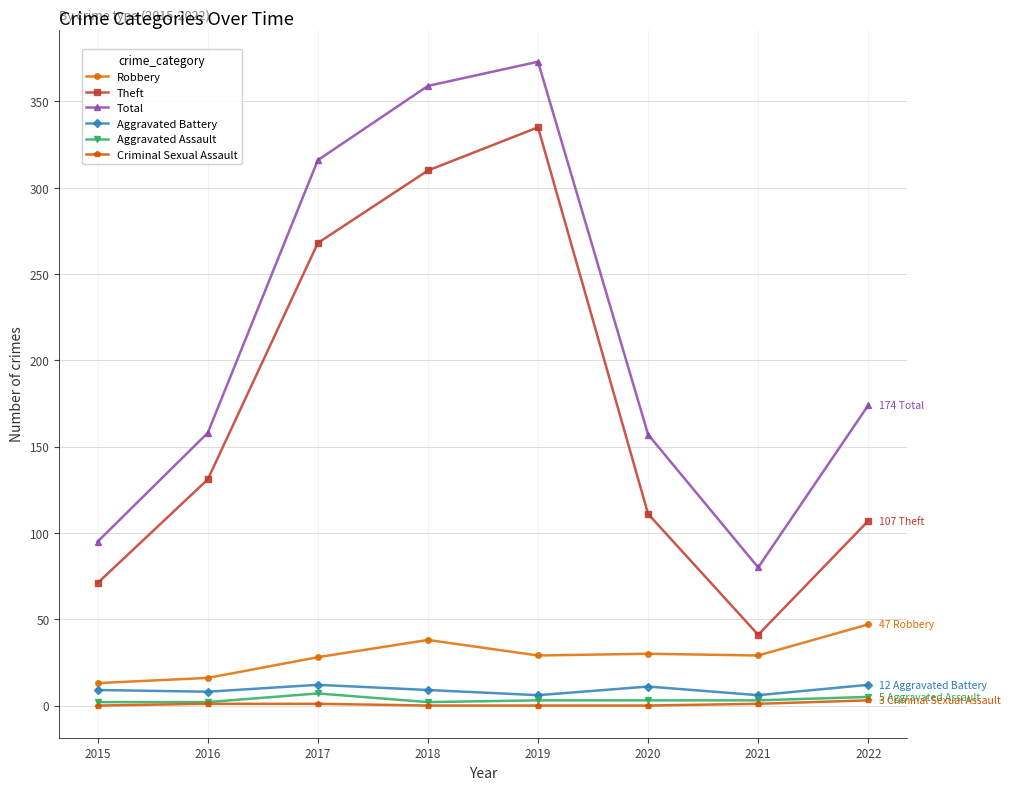

What is the total value across all series at 2017?

632